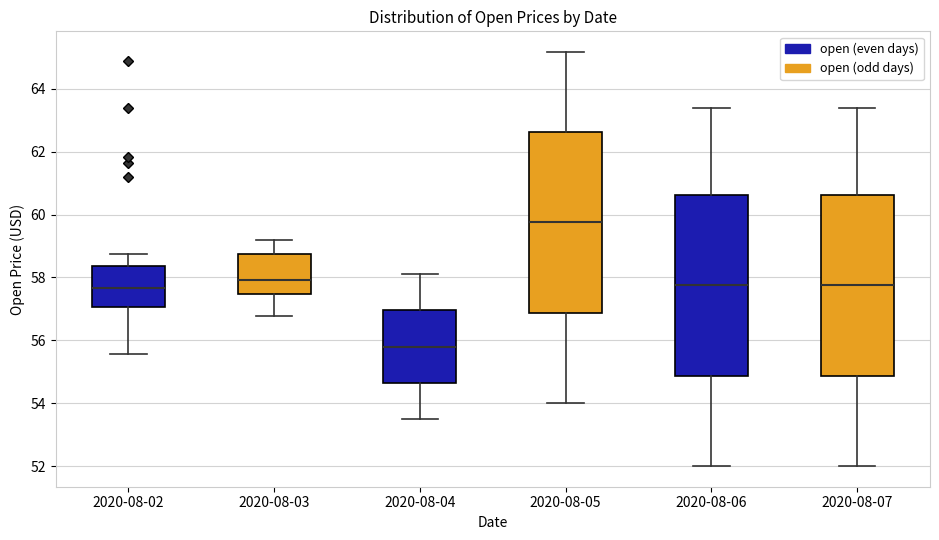

Reading left to right, read every box against the y-axis: the position of its median line, the range the box covers, and the ends of its whiskers. The values are not printed on the chart, so give them approximately, as read against the axis.

2020-08-02: median 57.6, box 57.0 to 58.4, whiskers 55.6 to 58.8
2020-08-03: median 58.0, box 57.4 to 58.8, whiskers 56.8 to 59.2
2020-08-04: median 55.8, box 54.6 to 57.0, whiskers 53.6 to 58.2
2020-08-05: median 59.8, box 56.8 to 62.6, whiskers 54.0 to 65.2
2020-08-06: median 57.8, box 54.8 to 60.6, whiskers 52.0 to 63.4
2020-08-07: median 57.8, box 54.8 to 60.6, whiskers 52.0 to 63.4